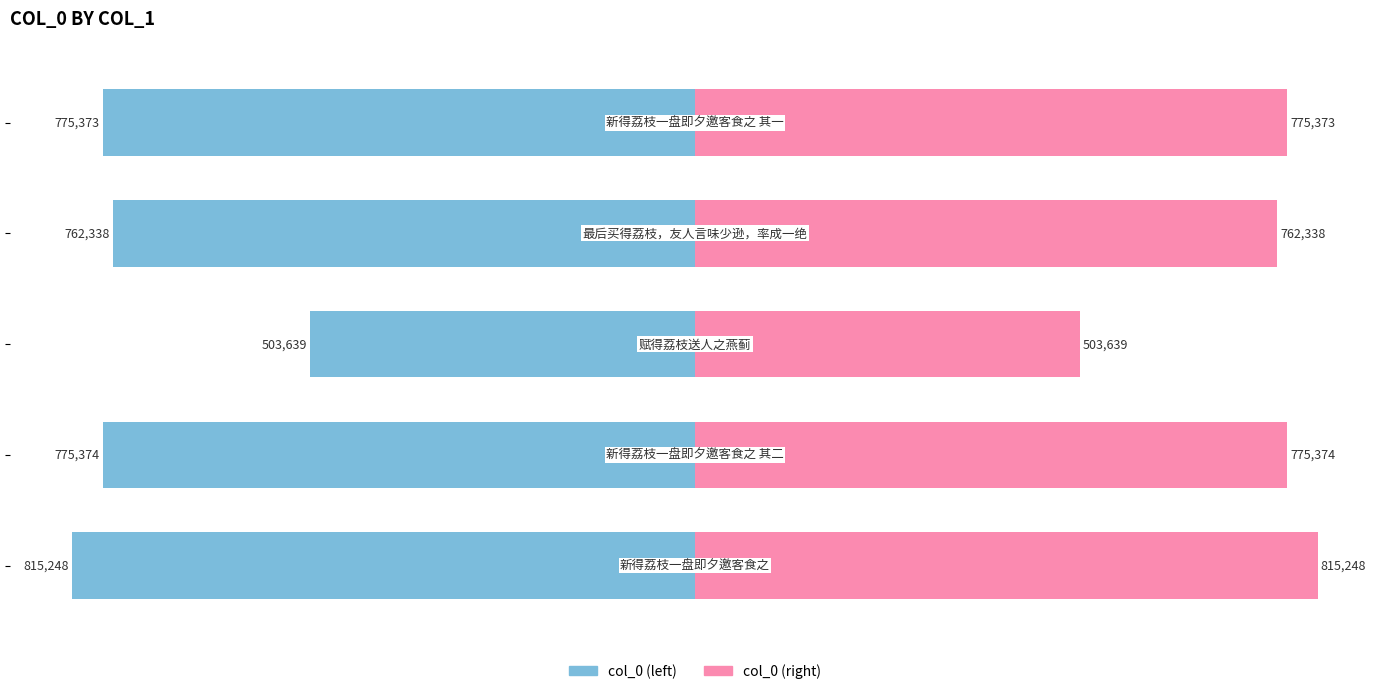

How many groups of bars are there?

5